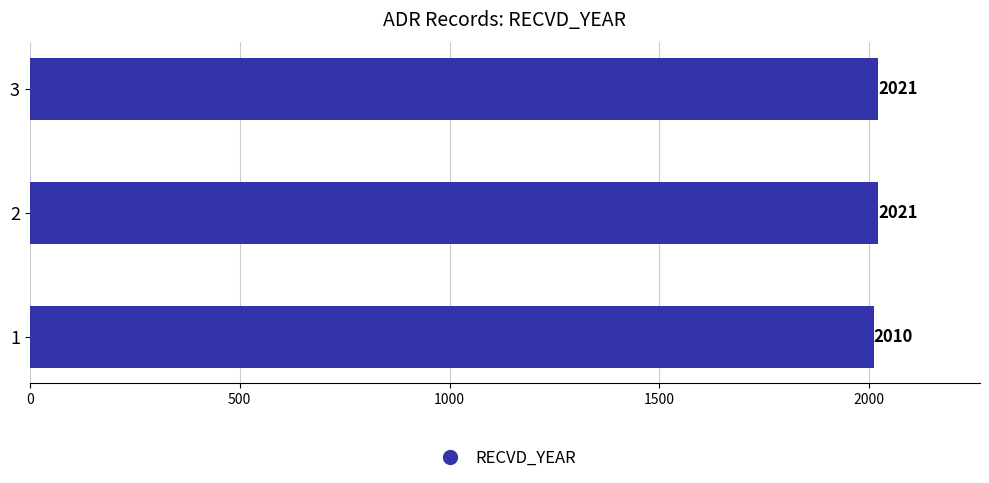

Is it true that the value at 3 is 483?

False